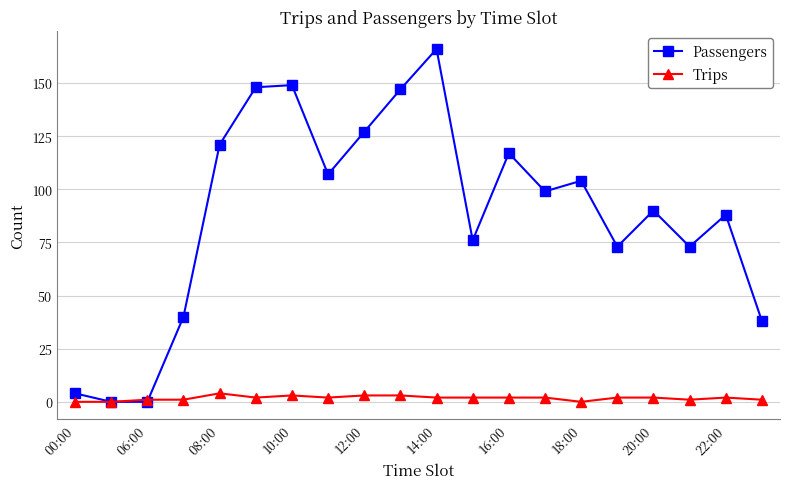

Which series has the widest spread of values?

Passengers